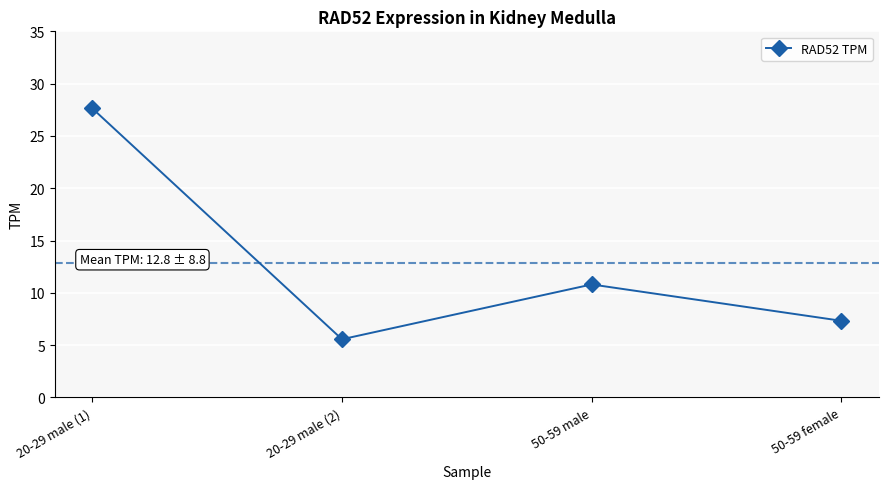

What is the minimum value shown in the chart?

5.6